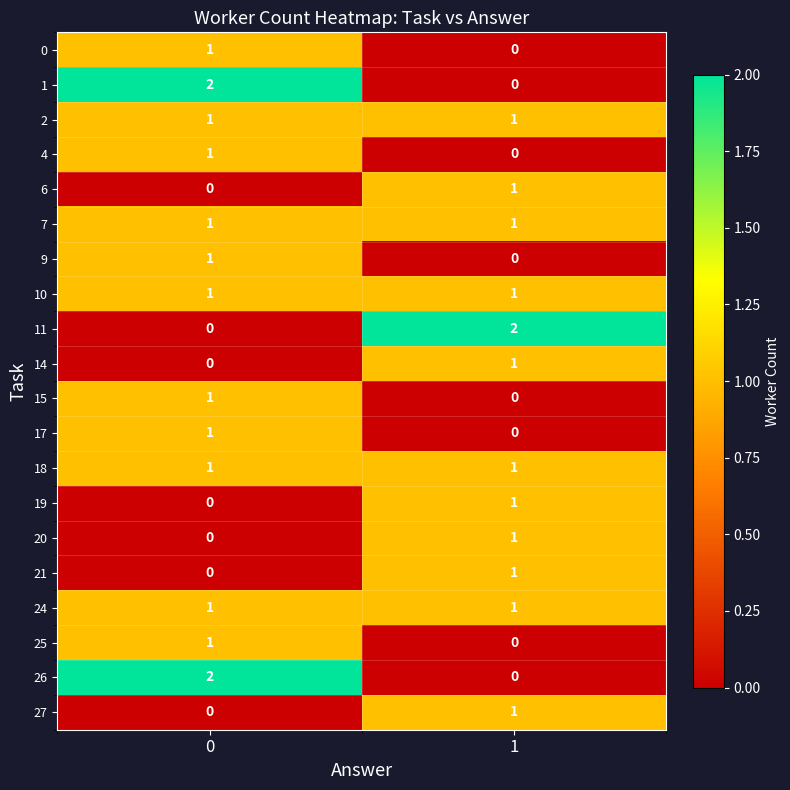

The 25 series shows 1 at 0. True or false?

True